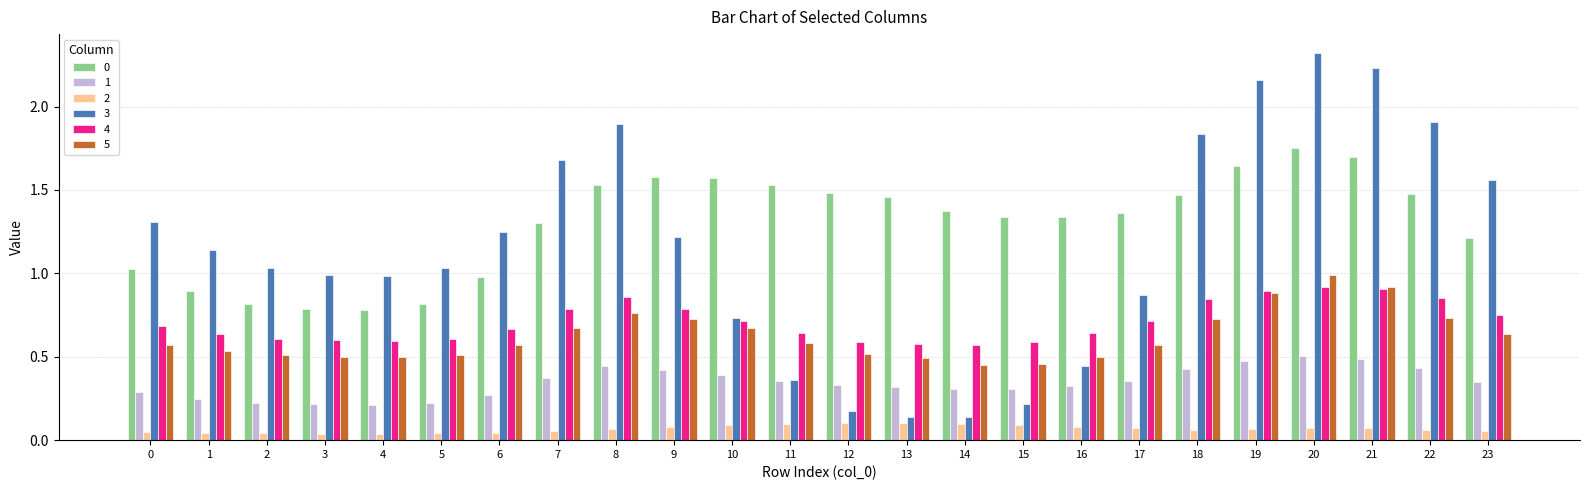

Which series has the largest range (max minus min)?

3